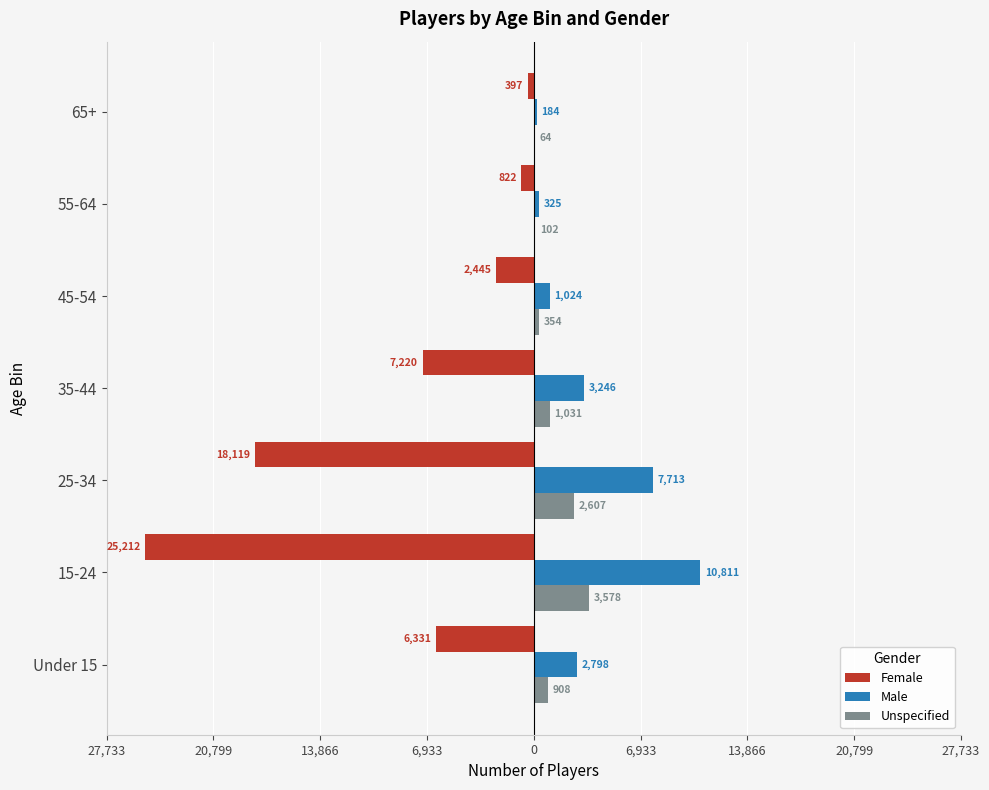

What are all the series names shown in the legend?

Female, Male, Unspecified